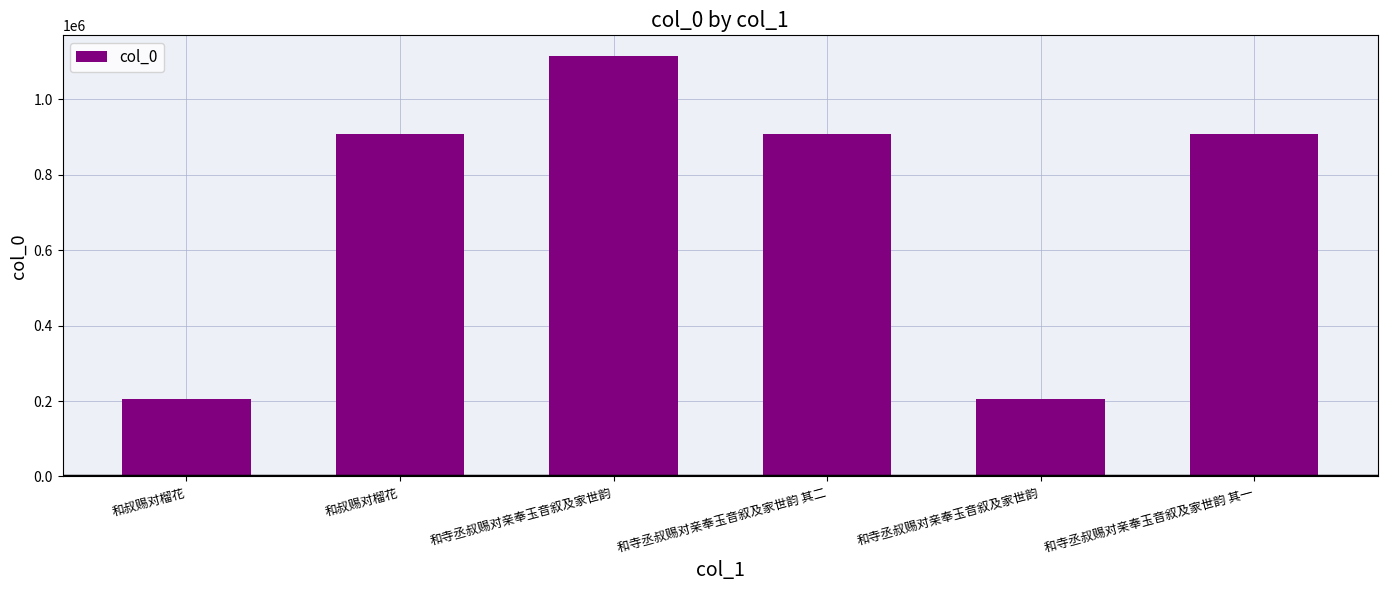

Reading left to right, transcribe all the data shown in this chart.

和叔赐对榴花=206350	和叔赐对榴花=907622	和寺丞叔赐对亲奉玉音叙及家世韵=1114461	和寺丞叔赐对亲奉玉音叙及家世韵 其二=907466	和寺丞叔赐对亲奉玉音叙及家世韵=206131	和寺丞叔赐对亲奉玉音叙及家世韵 其一=907465